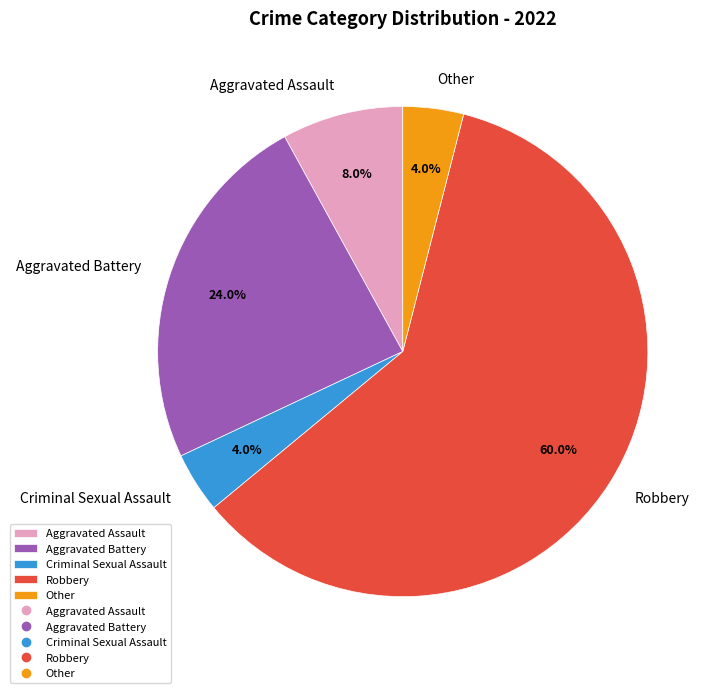

How many slices are in this pie chart?

5